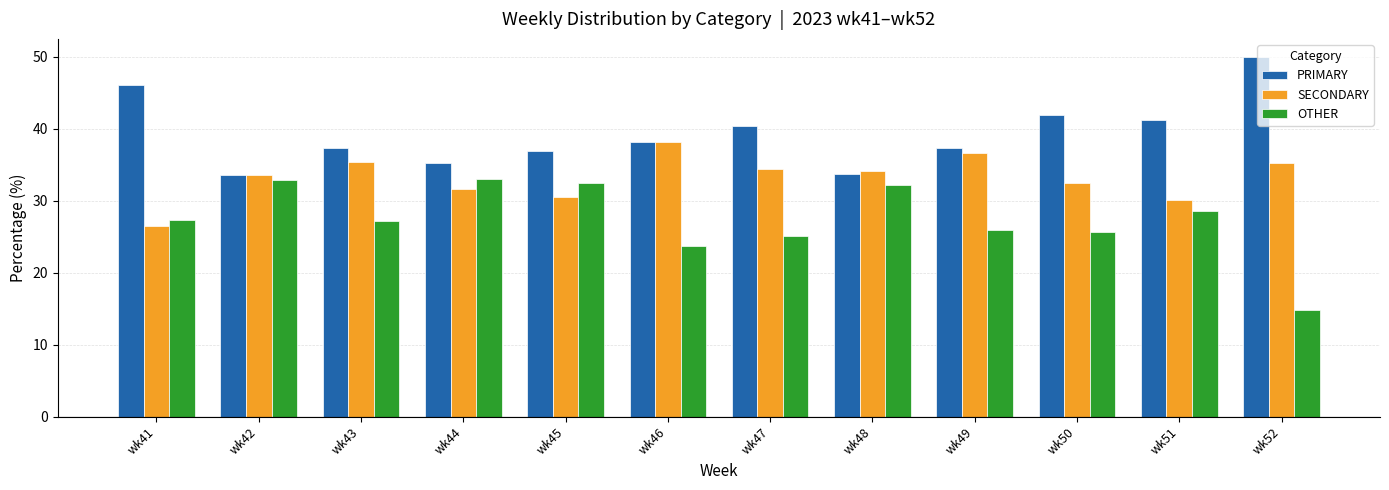

What is the difference between the PRIMARY values at wk41 and wk45?

9.3